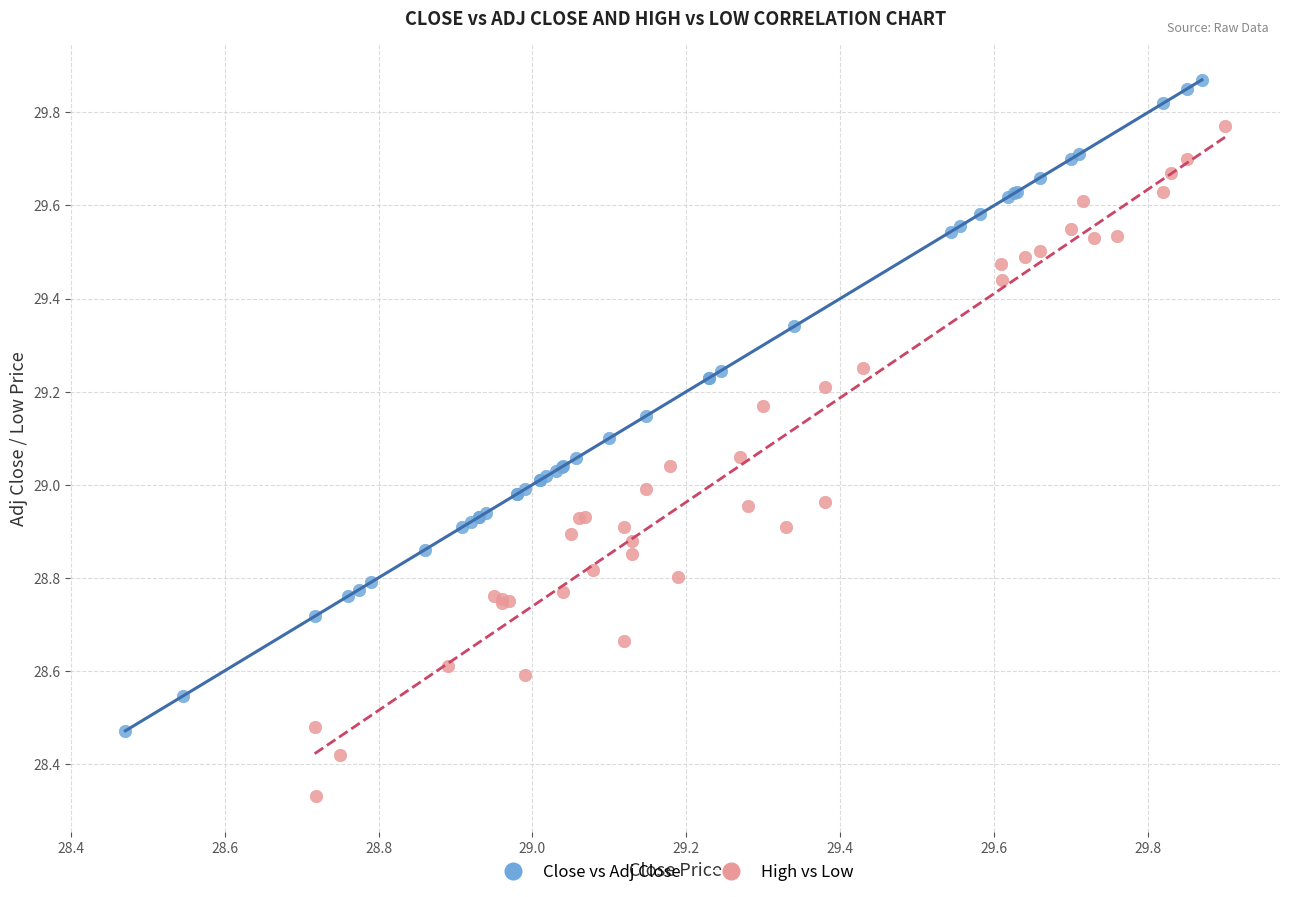

Which series has the largest Y range (max minus min)?

High vs Low